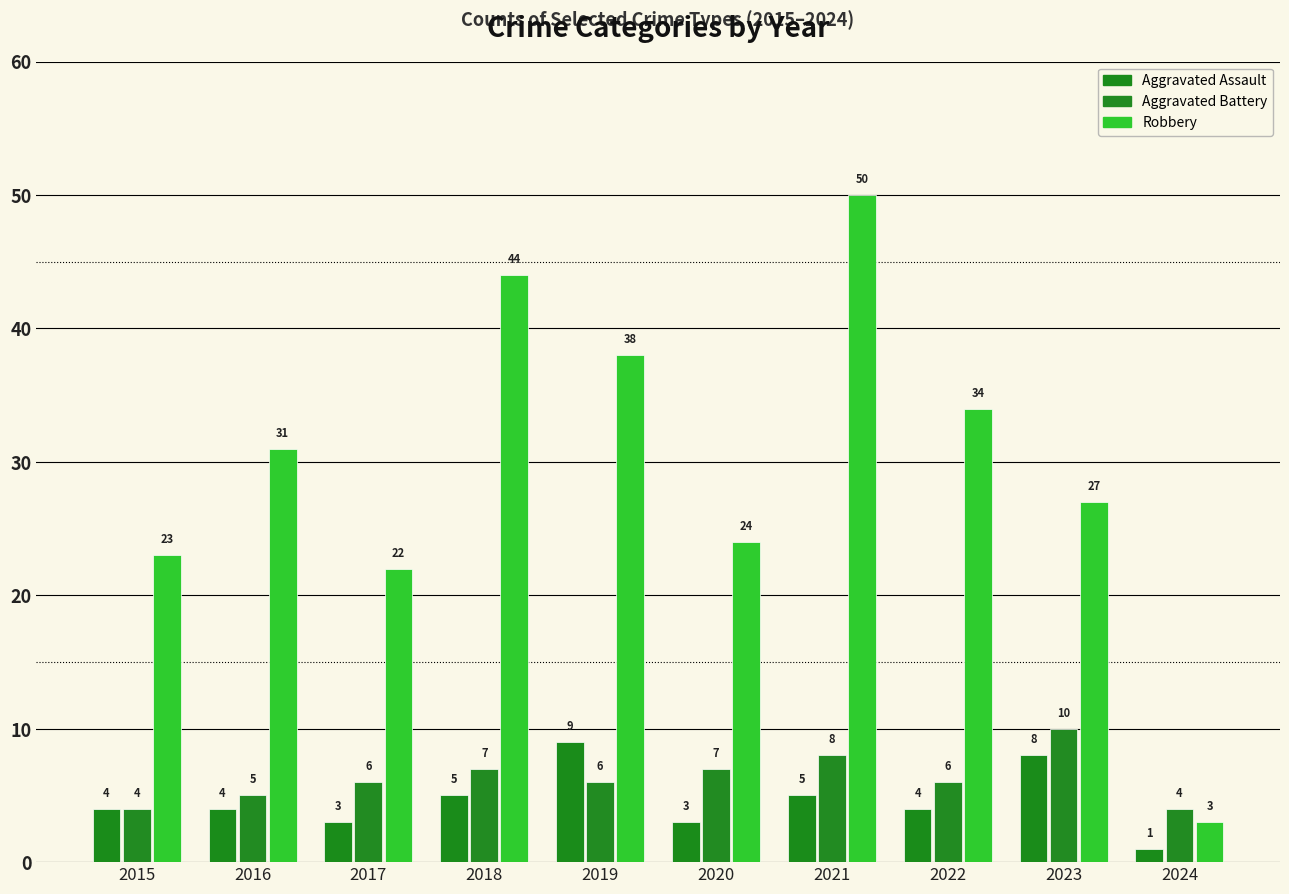

Reading left to right, what are all the values shown in this chart?

Aggravated Assault: 2015=4	2016=4	2017=3	2018=5	2019=9	2020=3	2021=5	2022=4	2023=8	2024=1
Aggravated Battery: 2015=4	2016=5	2017=6	2018=7	2019=6	2020=7	2021=8	2022=6	2023=10	2024=4
Robbery: 2015=23	2016=31	2017=22	2018=44	2019=38	2020=24	2021=50	2022=34	2023=27	2024=3